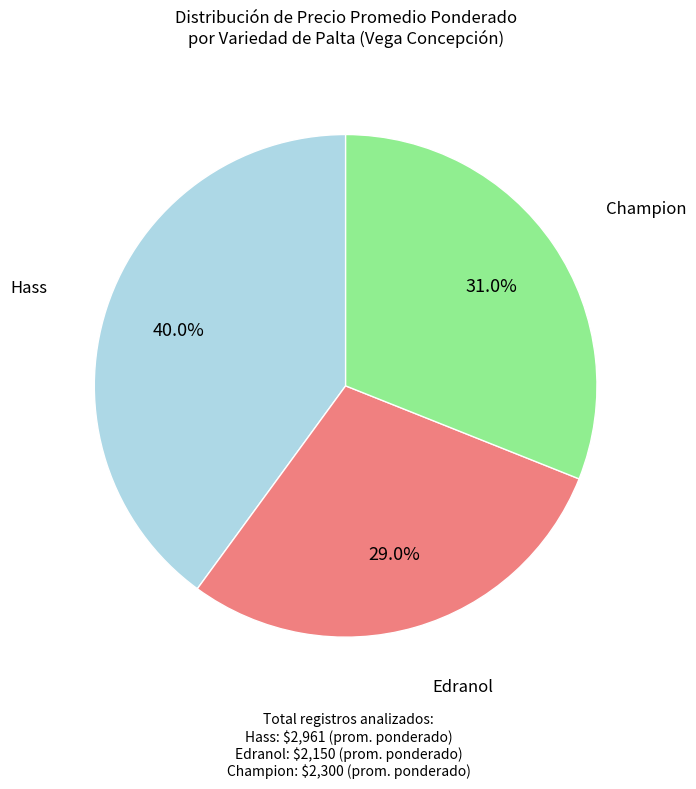

Does Edranol account for over 50% of the chart?

No